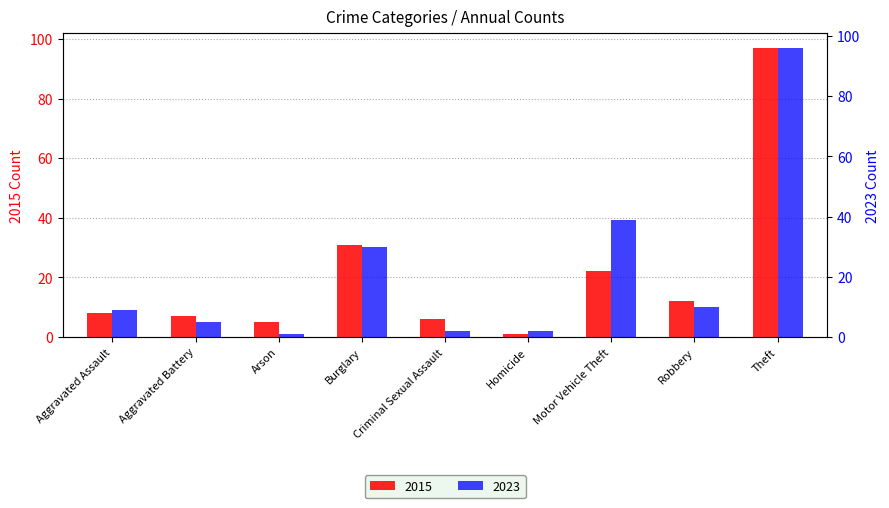

What is the sum of the 2015 values at Aggravated Assault and Arson?

13